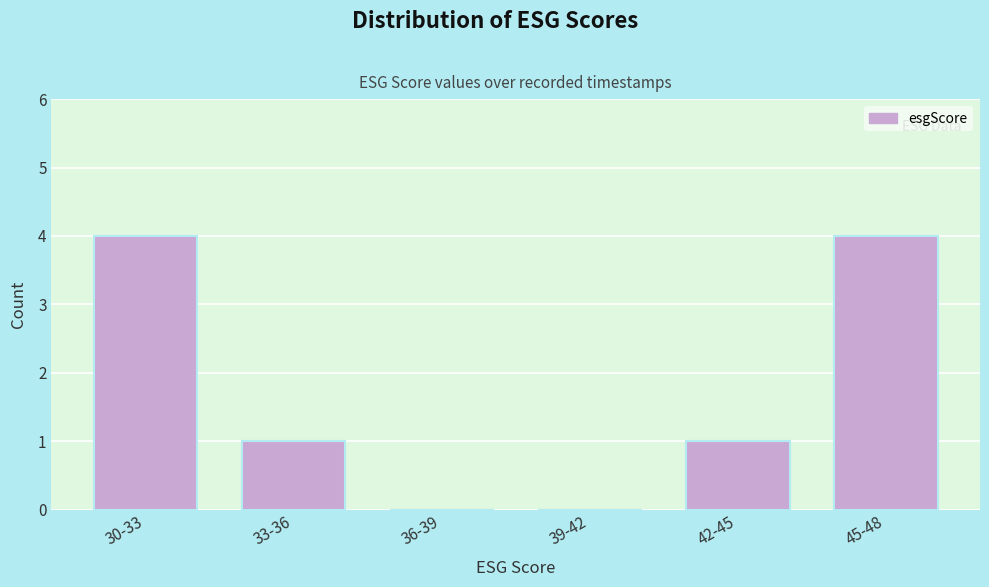

Reading left to right, extract all data points from this chart.

30-33=4	33-36=1	36-39=0	39-42=0	42-45=1	45-48=4